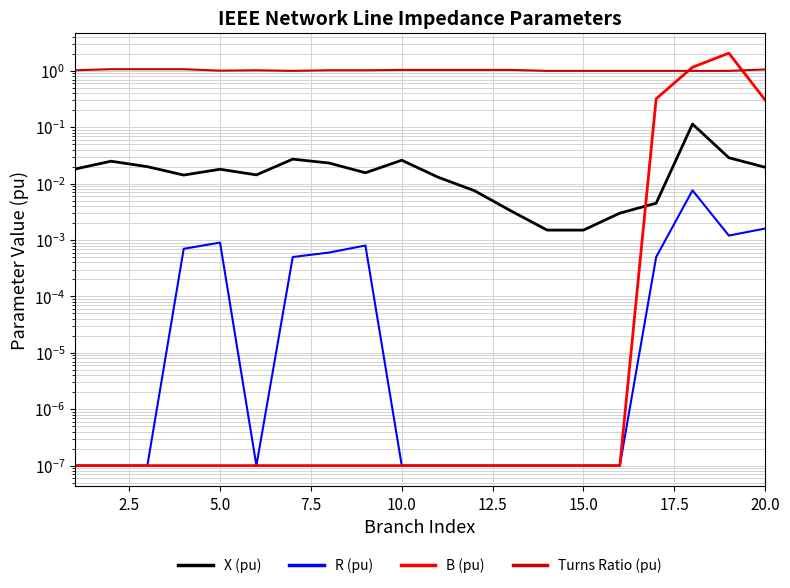

What is the greatest value displayed?

2.1